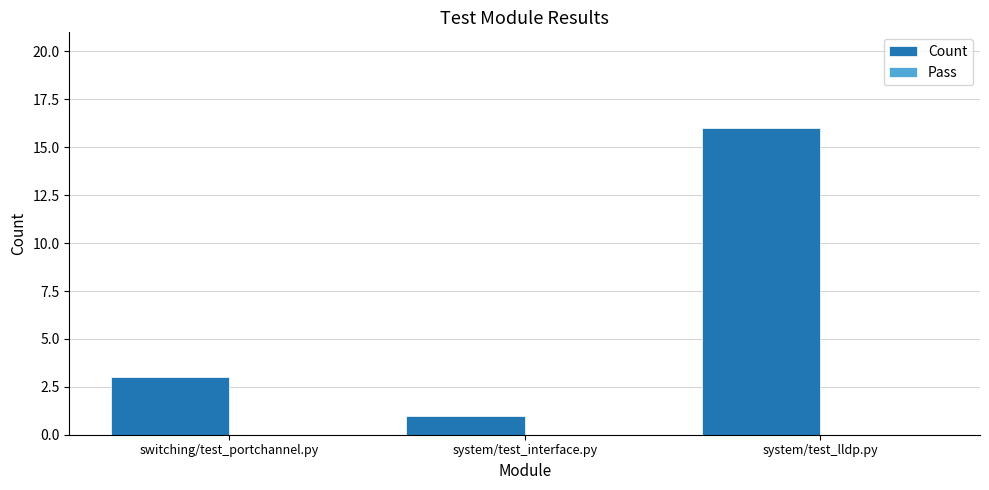

Approximately how many times larger is the value at system/test_interface.py compared to switching/test_portchannel.py?

0.3